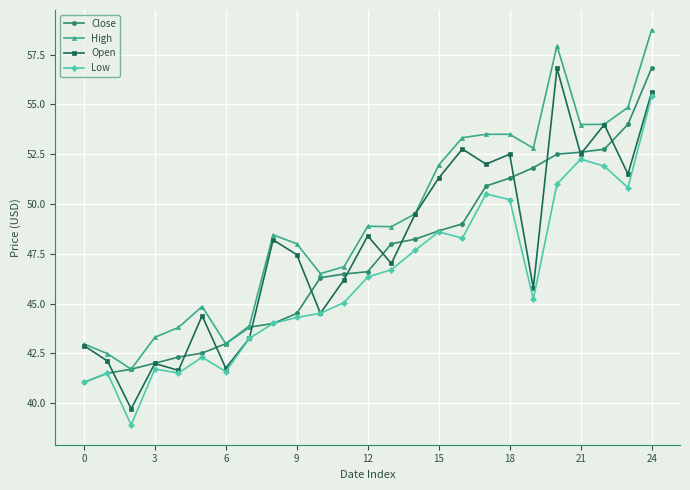

Which series has the largest total across all categories?

High